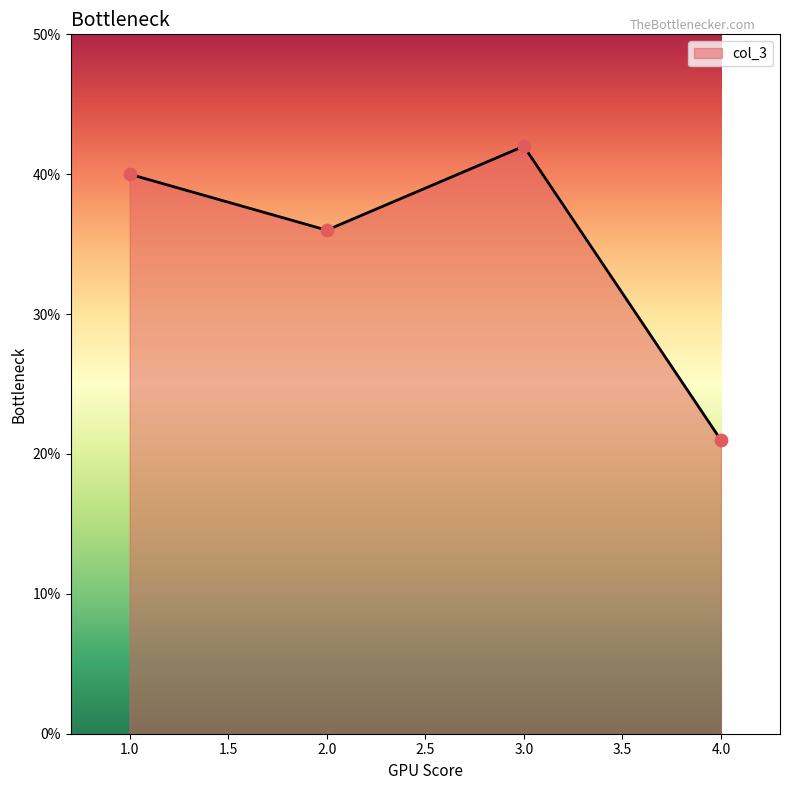

Approximately how many times larger is the value at 2.0 compared to 3.0?

0.9